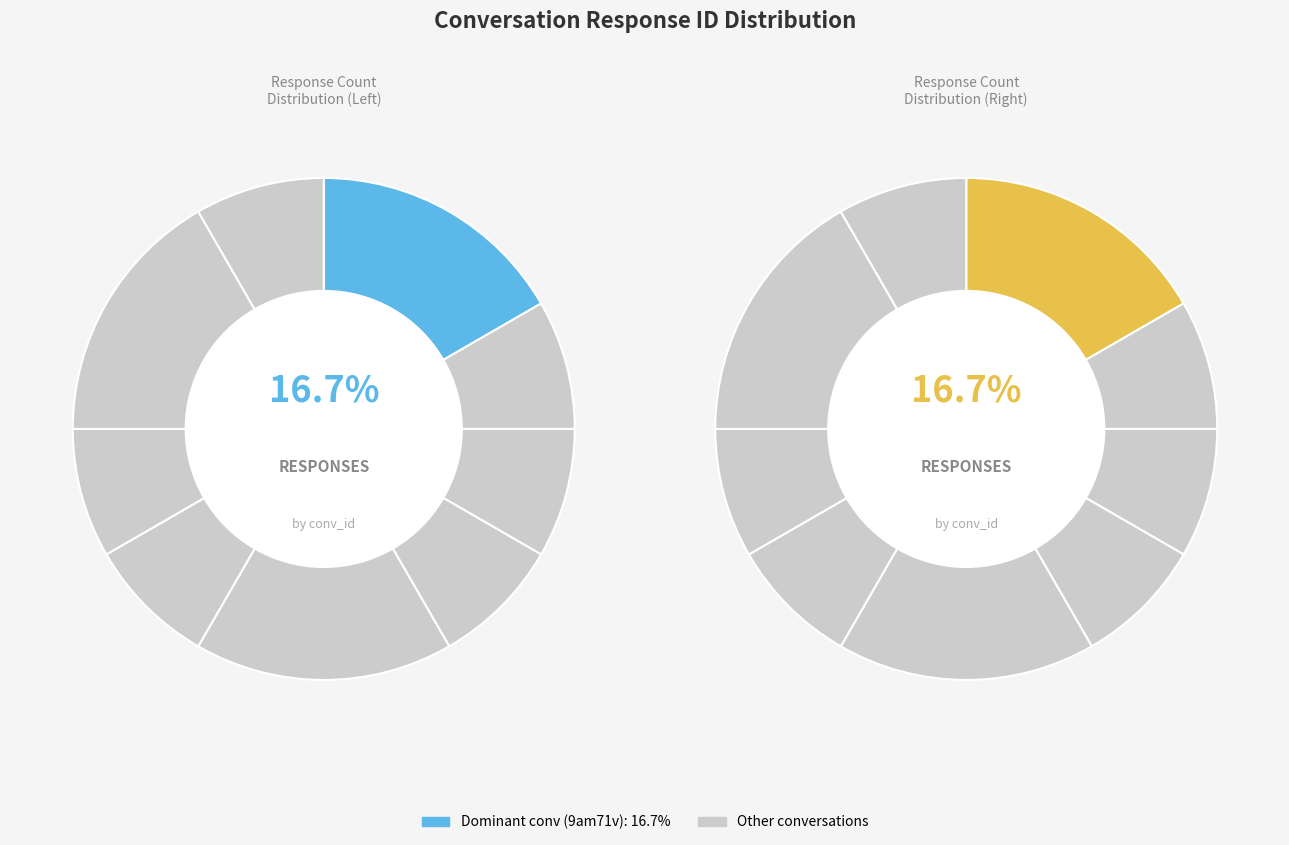

How much of the chart is everything except 75ht1z?

91.7%